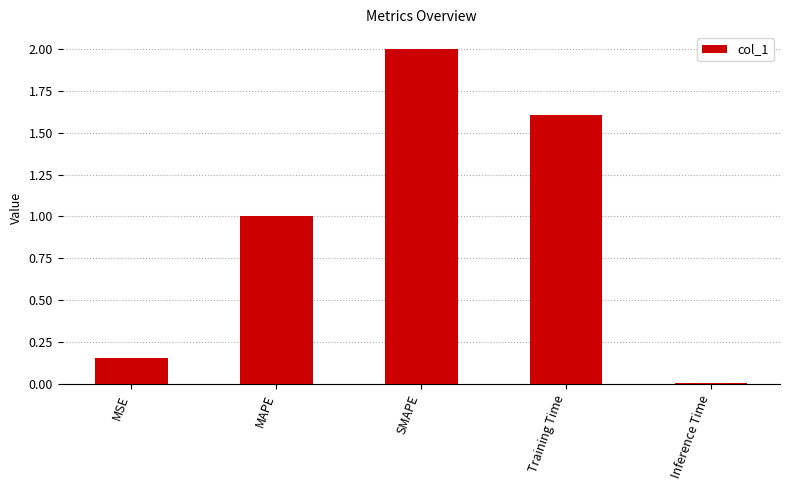

What position from the left is MAPE?

2